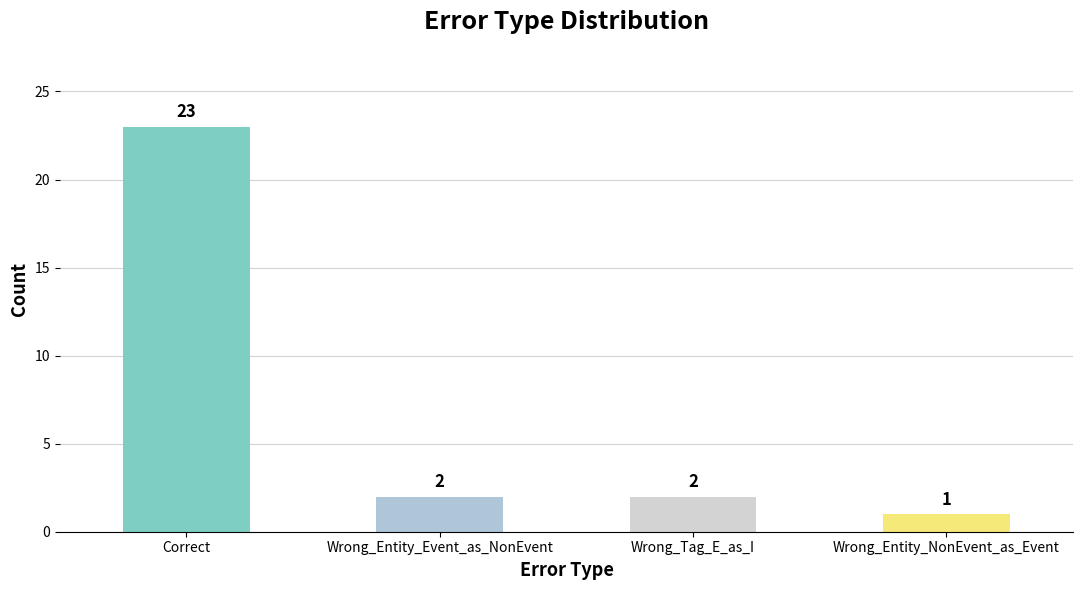

Does the chart contain stacked bars?

No